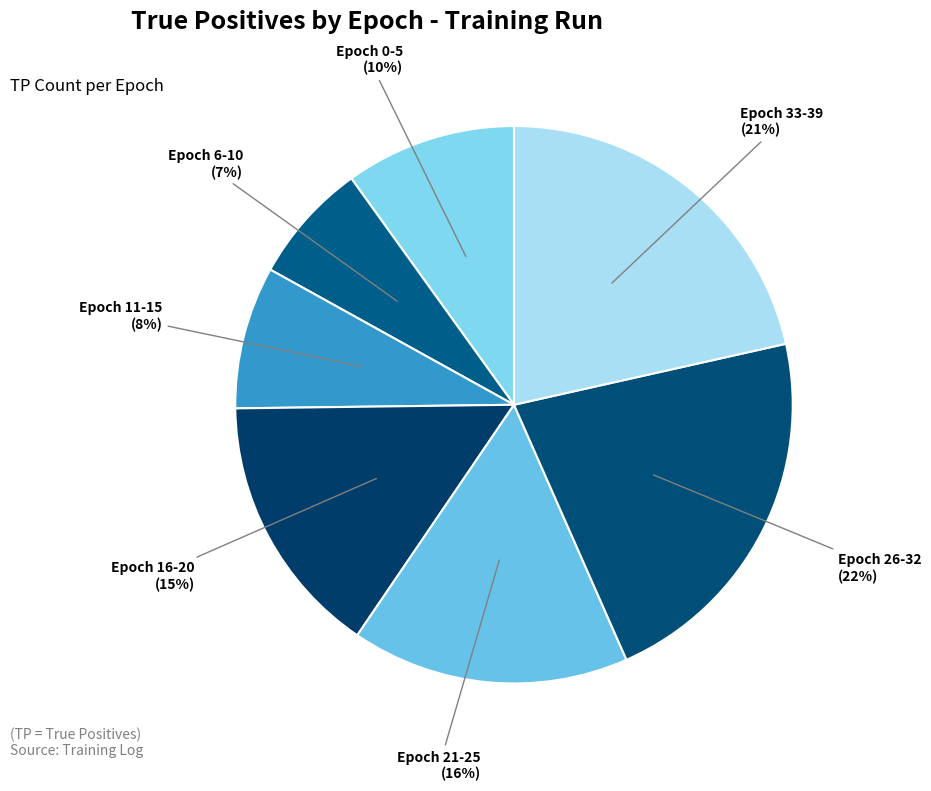

True or false: Epoch 33-39 accounts for 21% of the total.

True